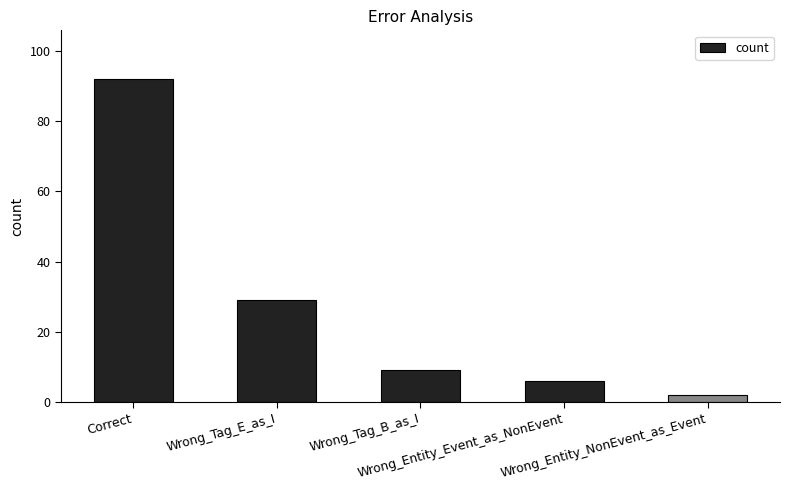

Count the number of data series in this chart.

1